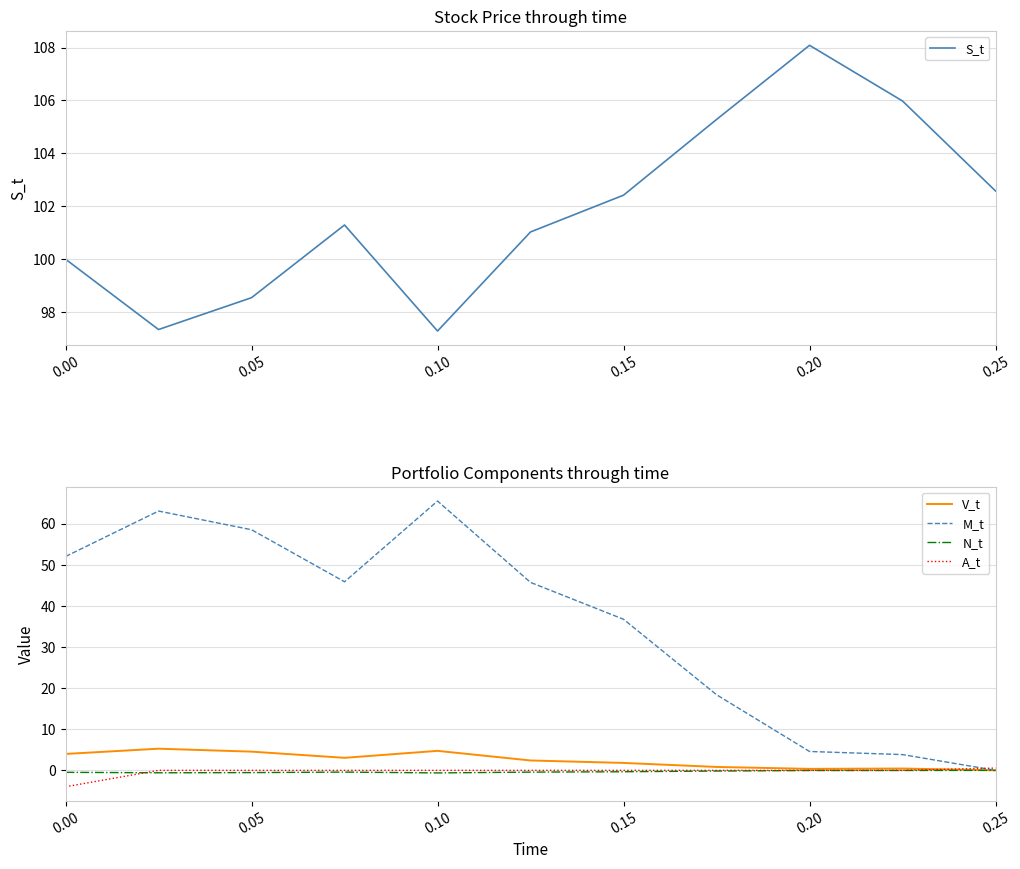

What is the sum of the M_t values at 0.20 and 0.25?

4.6